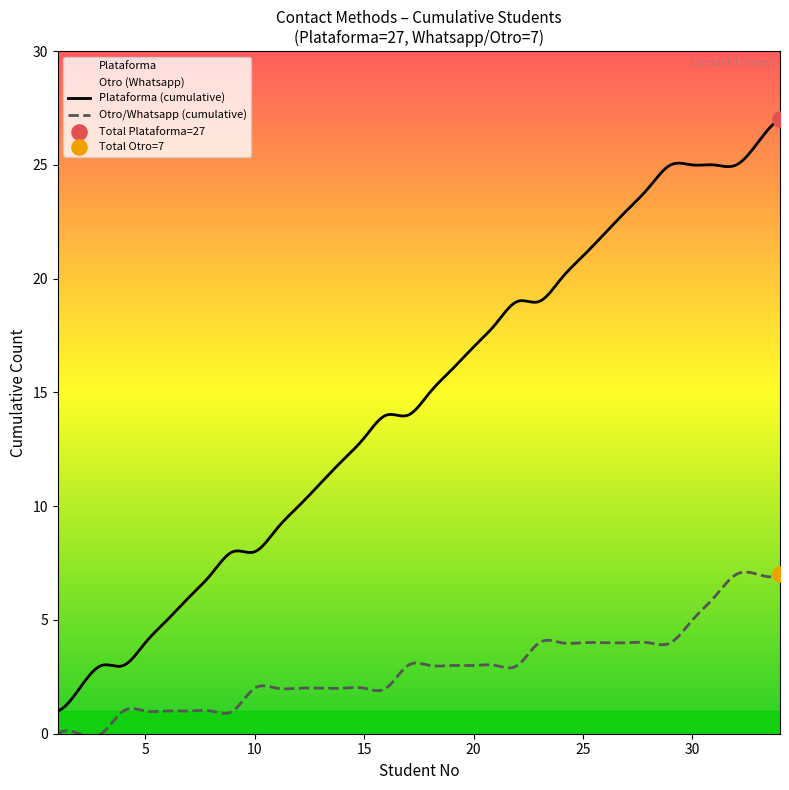

Which series has the largest total across all categories?

Plataforma (cumulative)